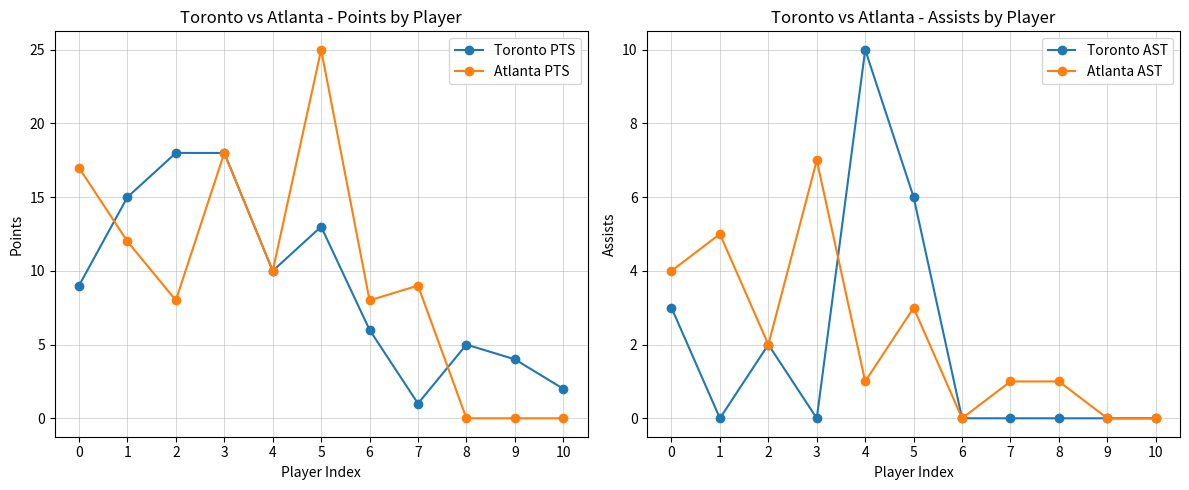

What is the difference between the second highest and minimum values in the Toronto AST series?

6